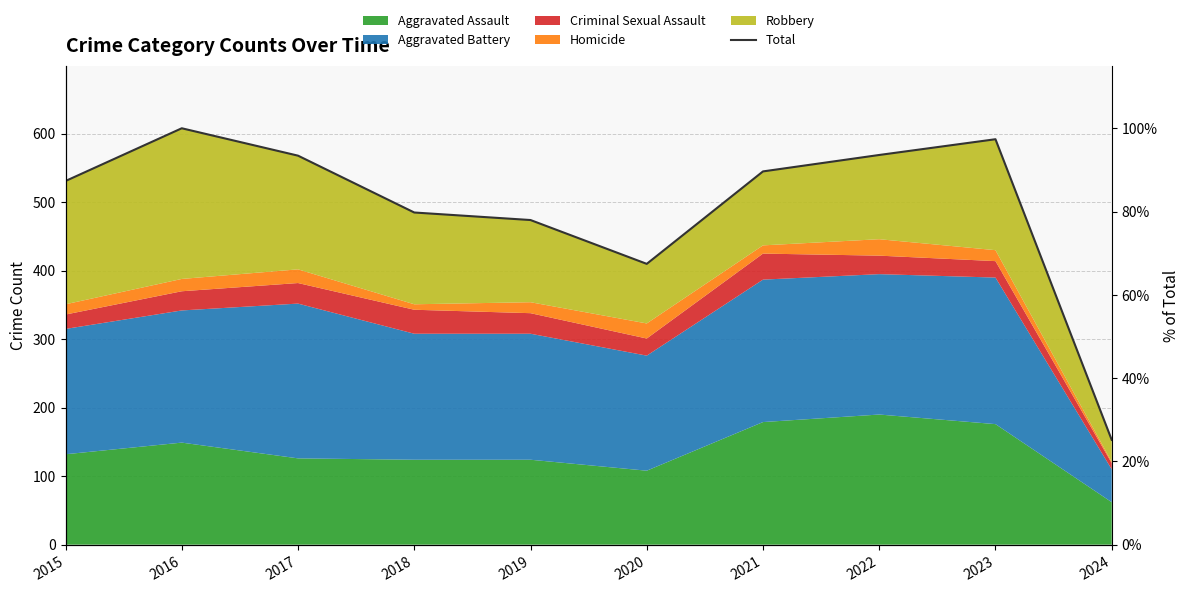

How many points are lower than both their immediate neighbors (excluding endpoints)?

1